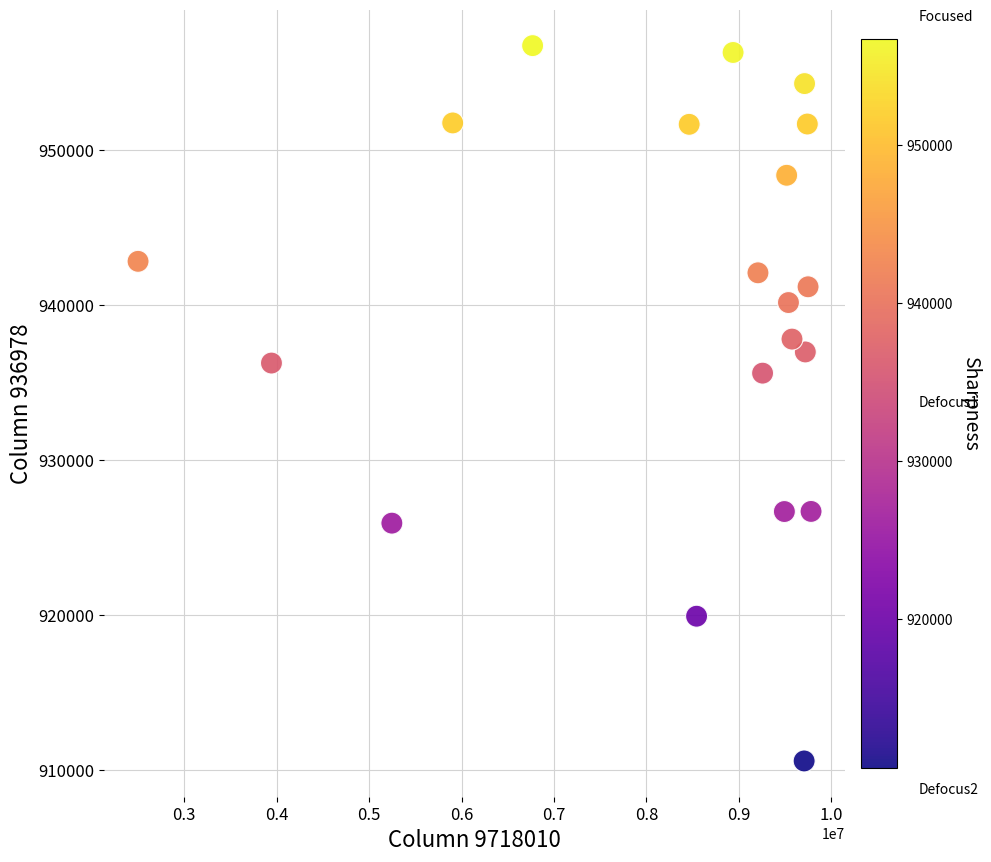

What Y value in the scatter plot is closest to 933666?

935611